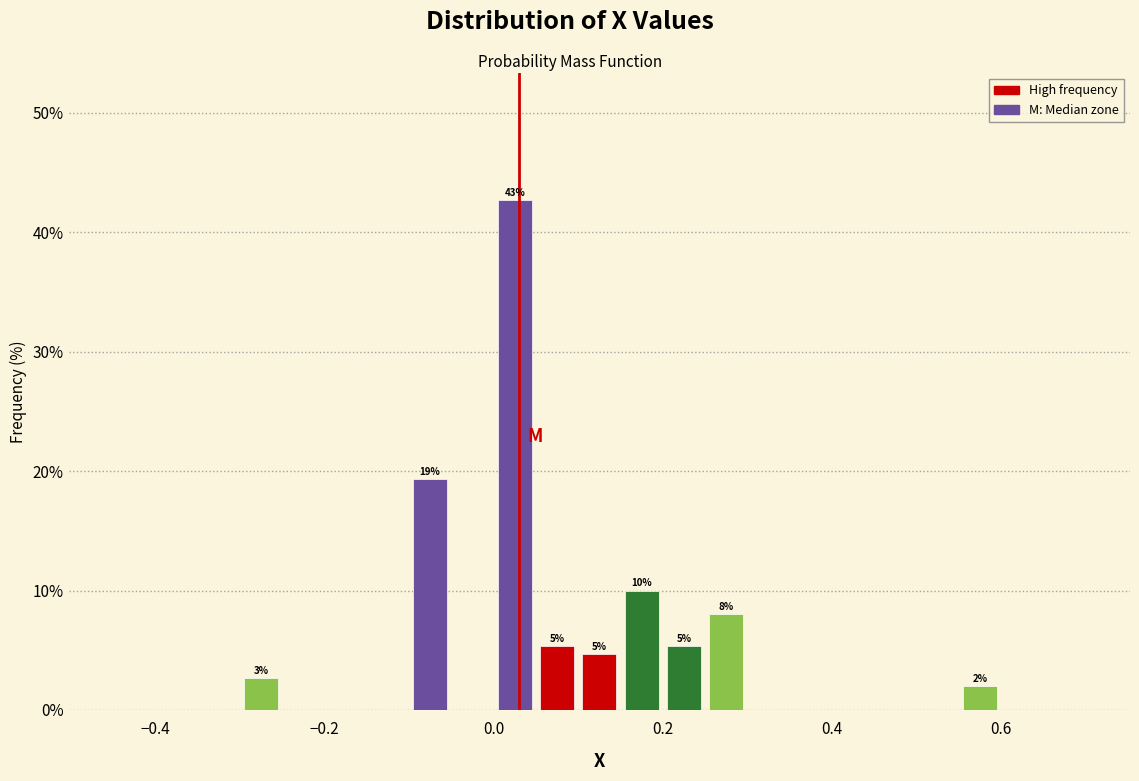

Read against the x-axis, roughly where is the centre of the tallest bar?

0.02